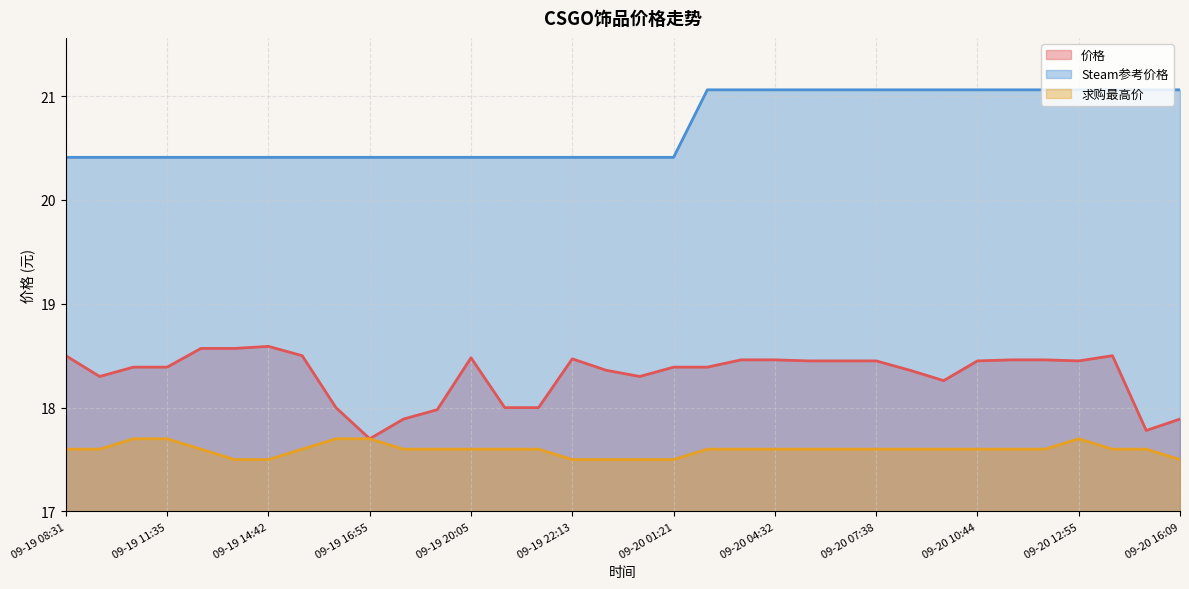

Reading left to right, what are all the values shown in this chart?

价格: 18.5	18.3	18.4	18.4	18.6	18.6	18.6	18.5	18.0	17.7	17.9	18.0	18.5	18.0	18.0	18.5	18.4	18.3	18.4	18.4	18.5	18.5	18.4	18.4	18.4	18.4	18.3	18.4	18.5	18.5	18.4	18.5	17.8	17.9
Steam参考价格: 20.4	20.4	20.4	20.4	20.4	20.4	20.4	20.4	20.4	20.4	20.4	20.4	20.4	20.4	20.4	20.4	20.4	20.4	20.4	21.1	21.1	21.1	21.1	21.1	21.1	21.1	21.1	21.1	21.1	21.1	21.1	21.1	21.1	21.1
求购最高价: 17.6	17.6	17.7	17.7	17.6	17.5	17.5	17.6	17.7	17.7	17.6	17.6	17.6	17.6	17.6	17.5	17.5	17.5	17.5	17.6	17.6	17.6	17.6	17.6	17.6	17.6	17.6	17.6	17.6	17.6	17.7	17.6	17.6	17.5